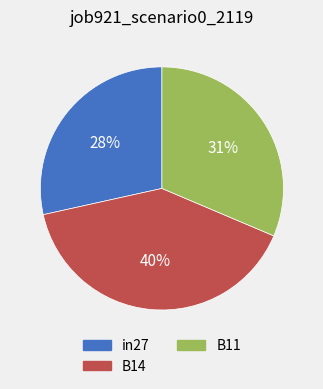

What is the smallest slice in the pie chart?

in27